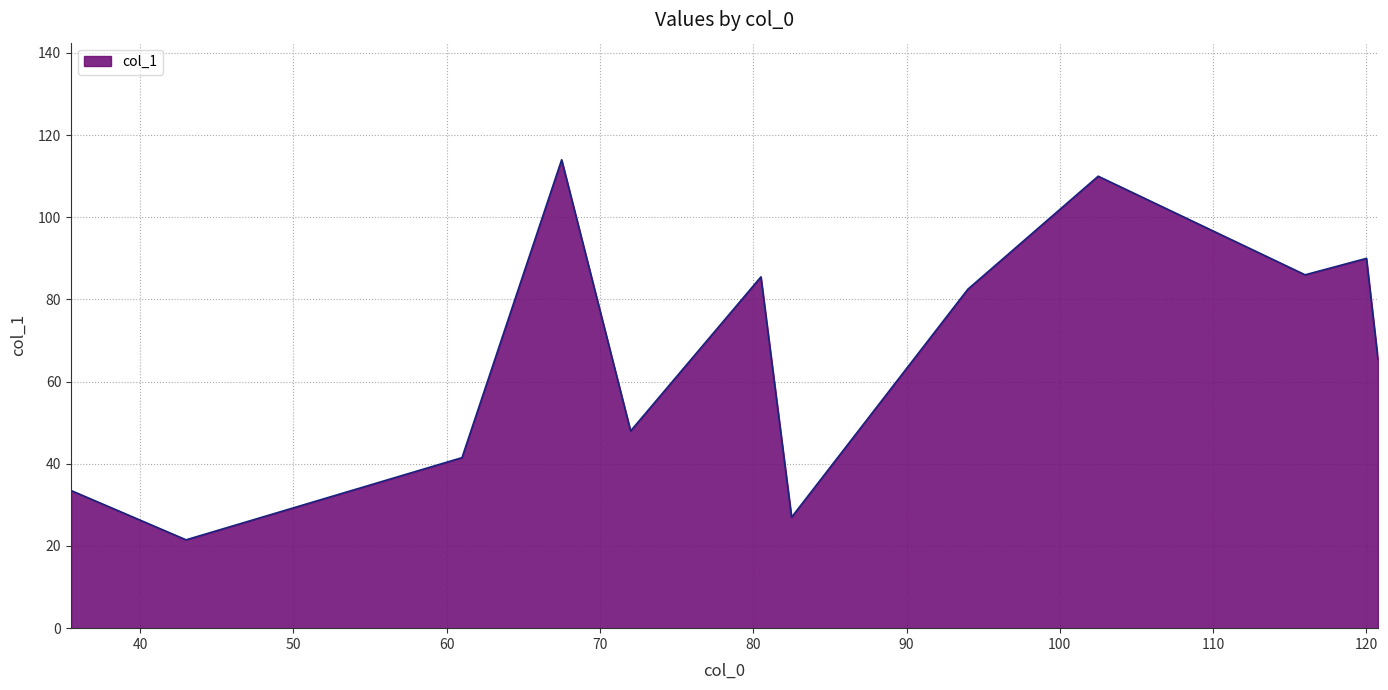

True or false: the data has more than 1 interior local peaks.

True